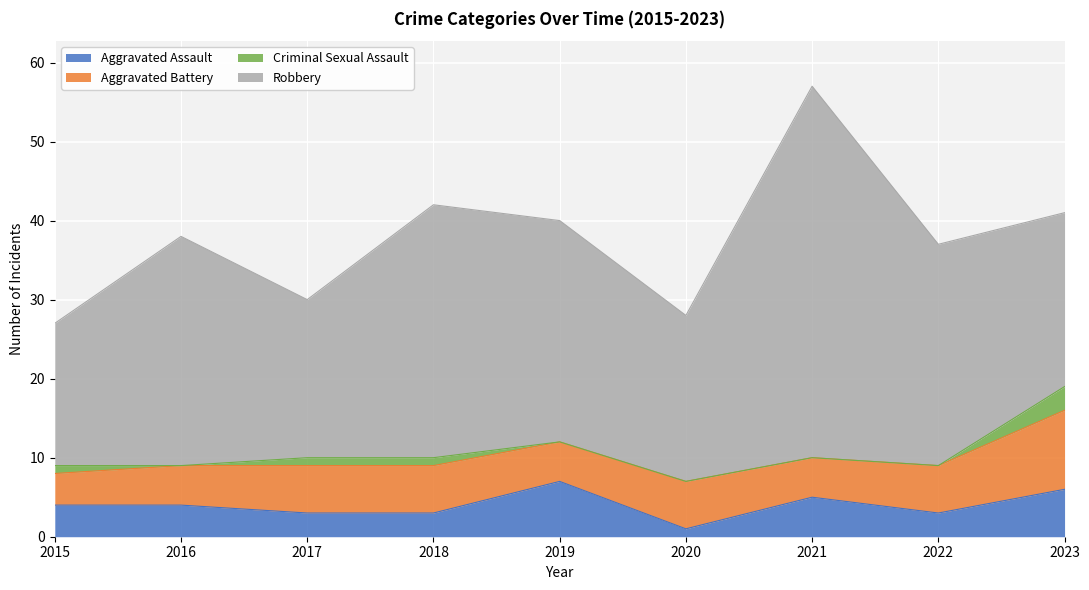

At which label is Criminal Sexual Assault closest to 1?

2015